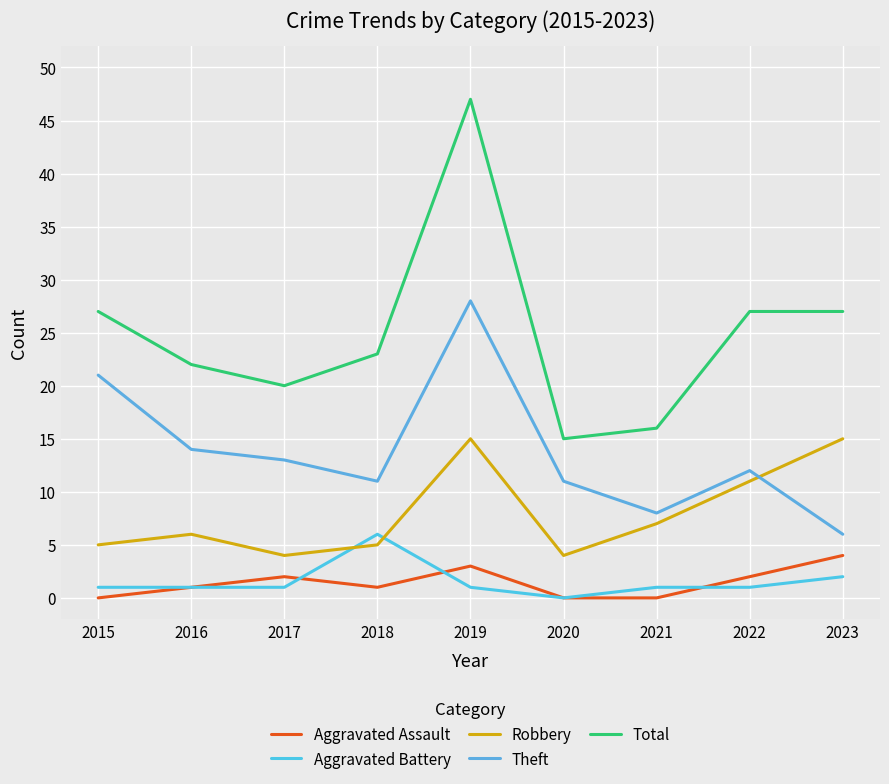

How many lines are shown in the chart?

5